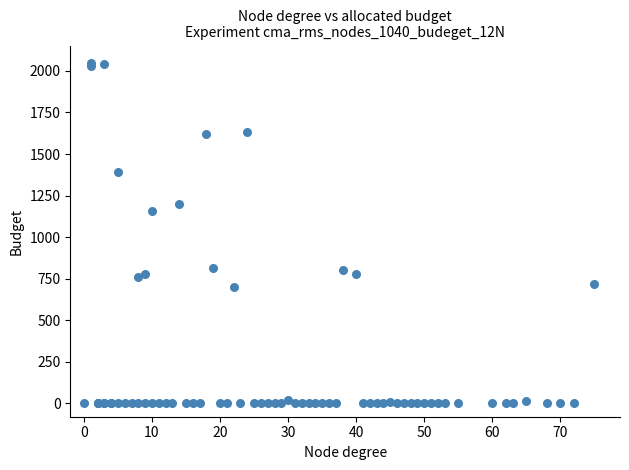

What Y value in the scatter plot is closest to 1025?

1160